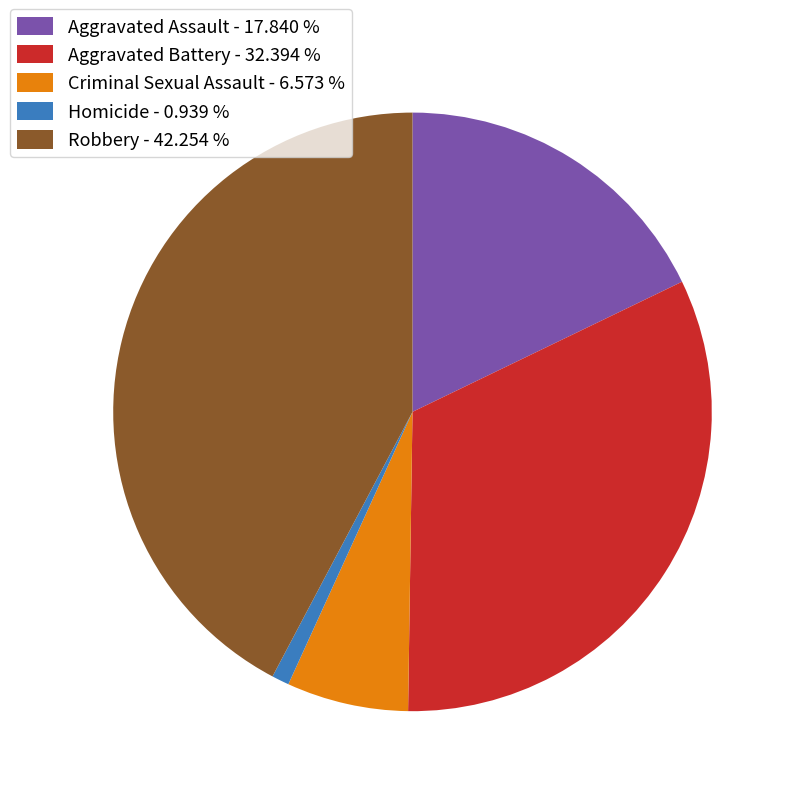

What is the smallest slice in the pie chart?

Homicide